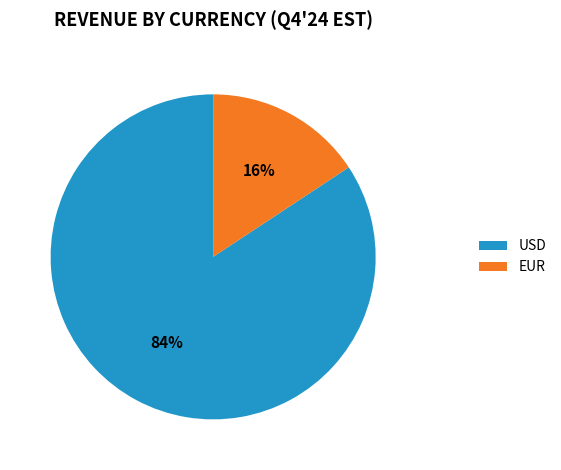

Count the number of slices in the pie.

2